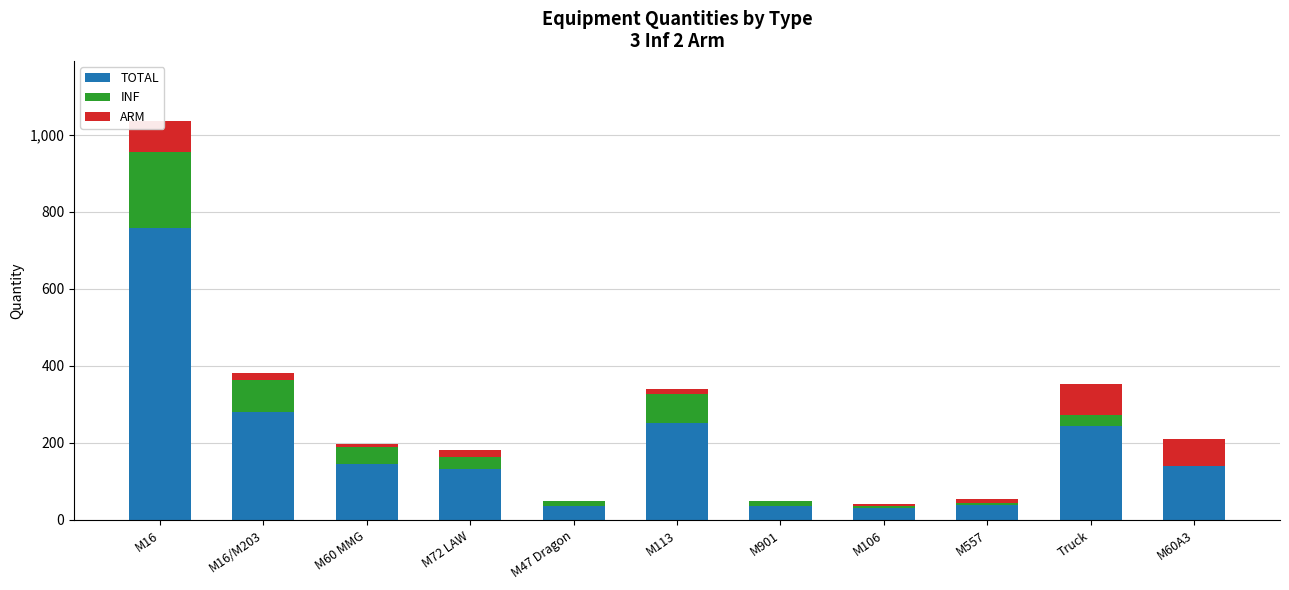

Rank the categories by TOTAL value from highest to lowest.

M16, M16/M203, M113, Truck, M60 MMG, M60A3, M72 LAW, M557, M47 Dragon, M901, M106